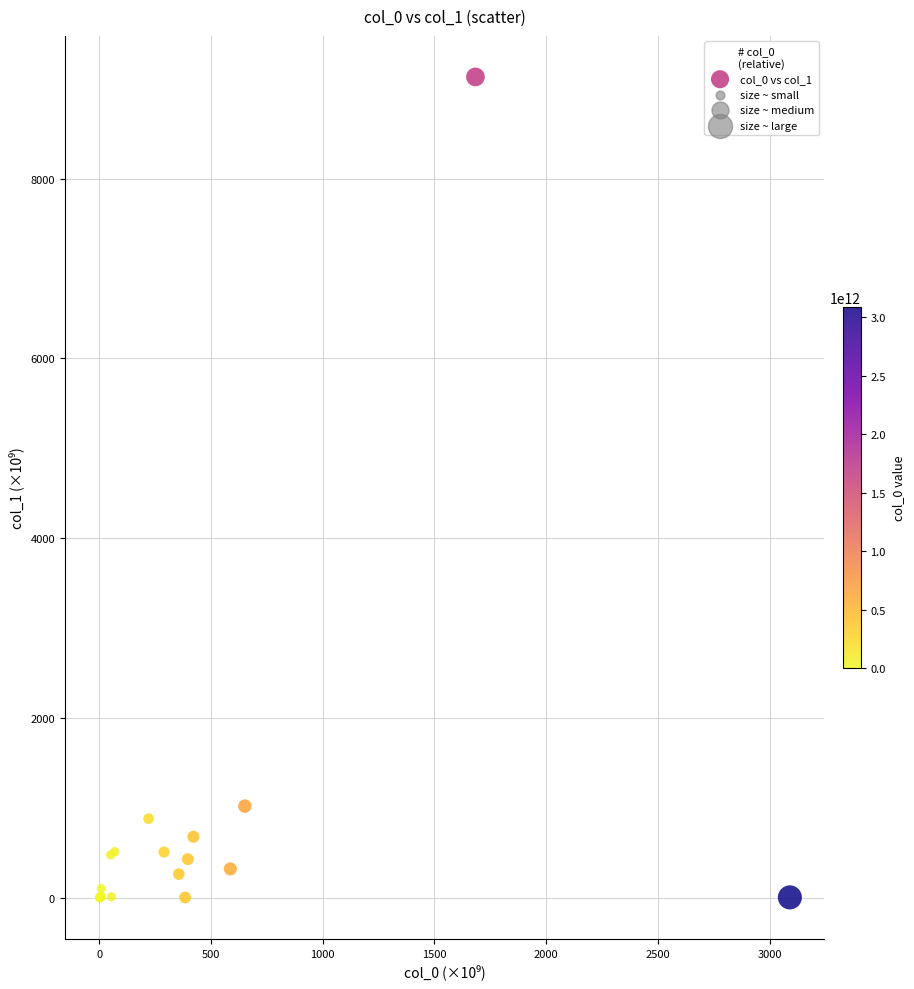

What Y value in the scatter plot is closest to 4565?

1020.7